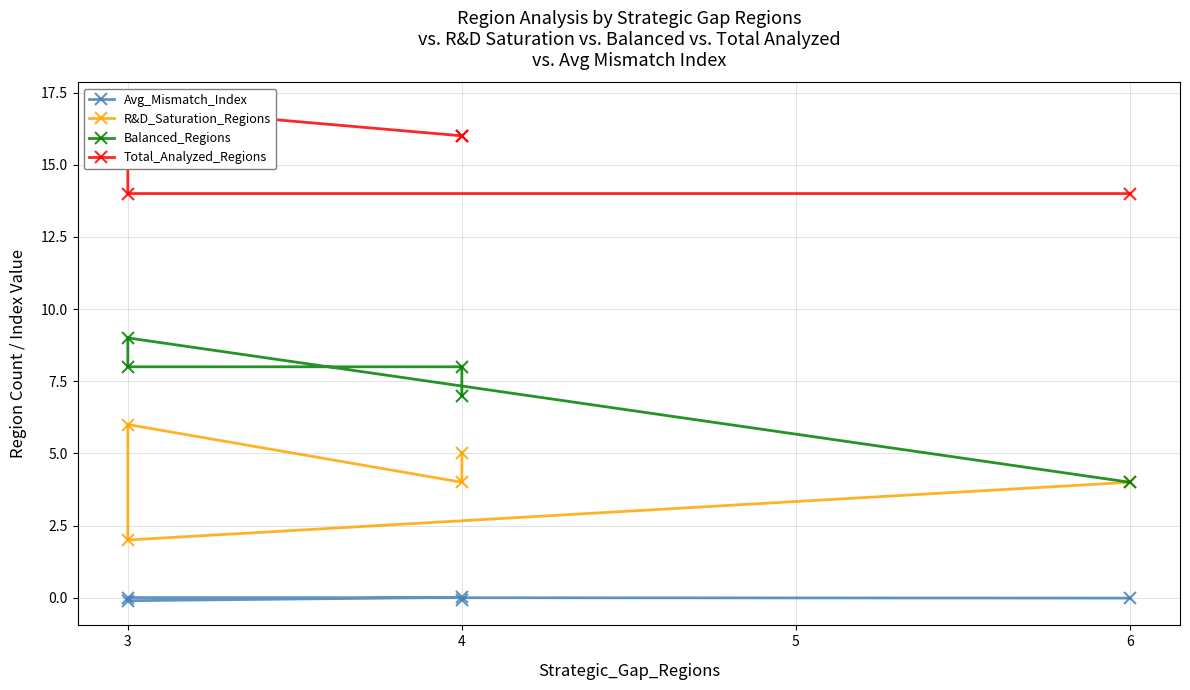

Rank the categories by Total_Analyzed_Regions value from highest to lowest.

4, 2, 3, 5, 6